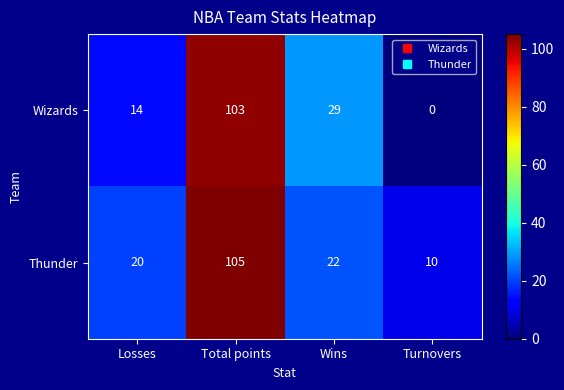

At which label is Thunder closest to 57?

Wins